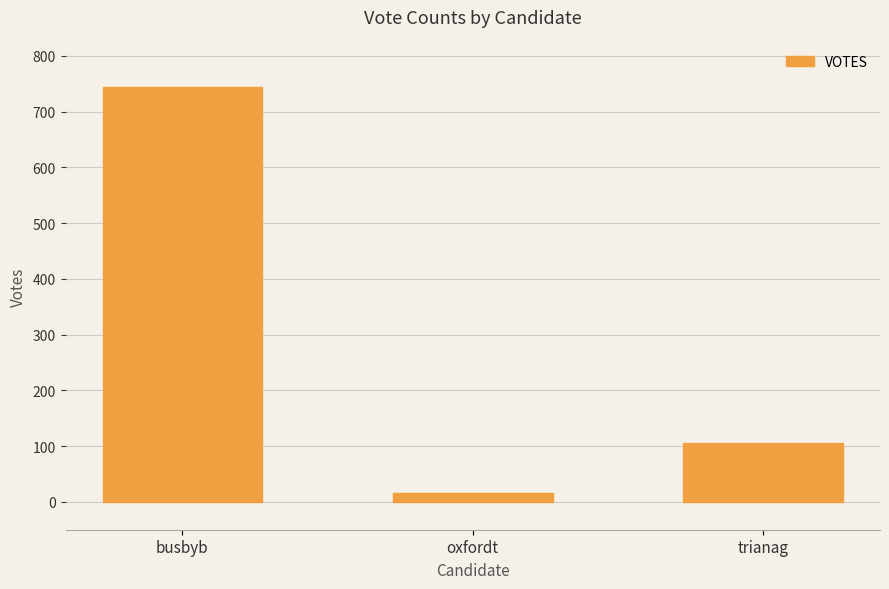

What is the approximate value at busbyb?

744